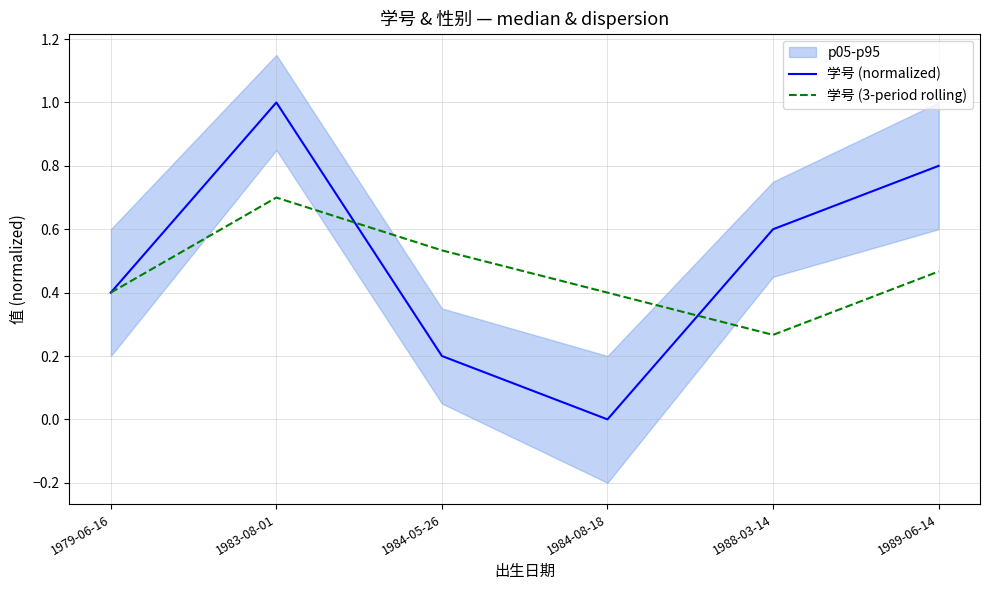

Which series changed the most between 1979-06-16 and 1988-03-14?

学号 (normalized)